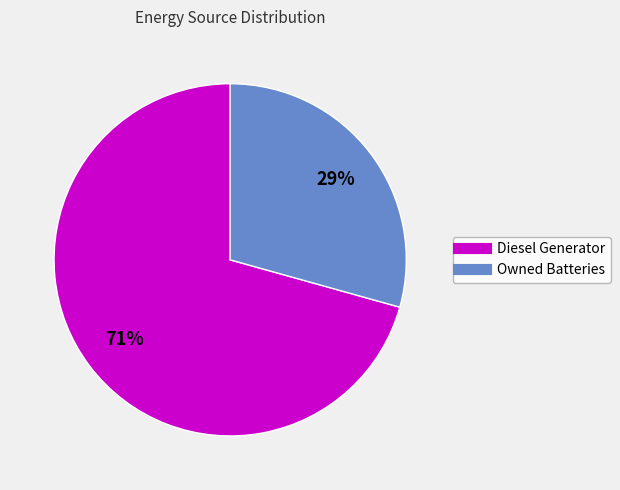

Is there any slice that represents more than half of the pie?

Yes